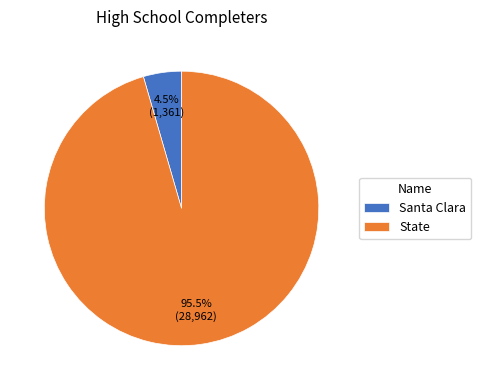

Count the number of slices in the pie.

2